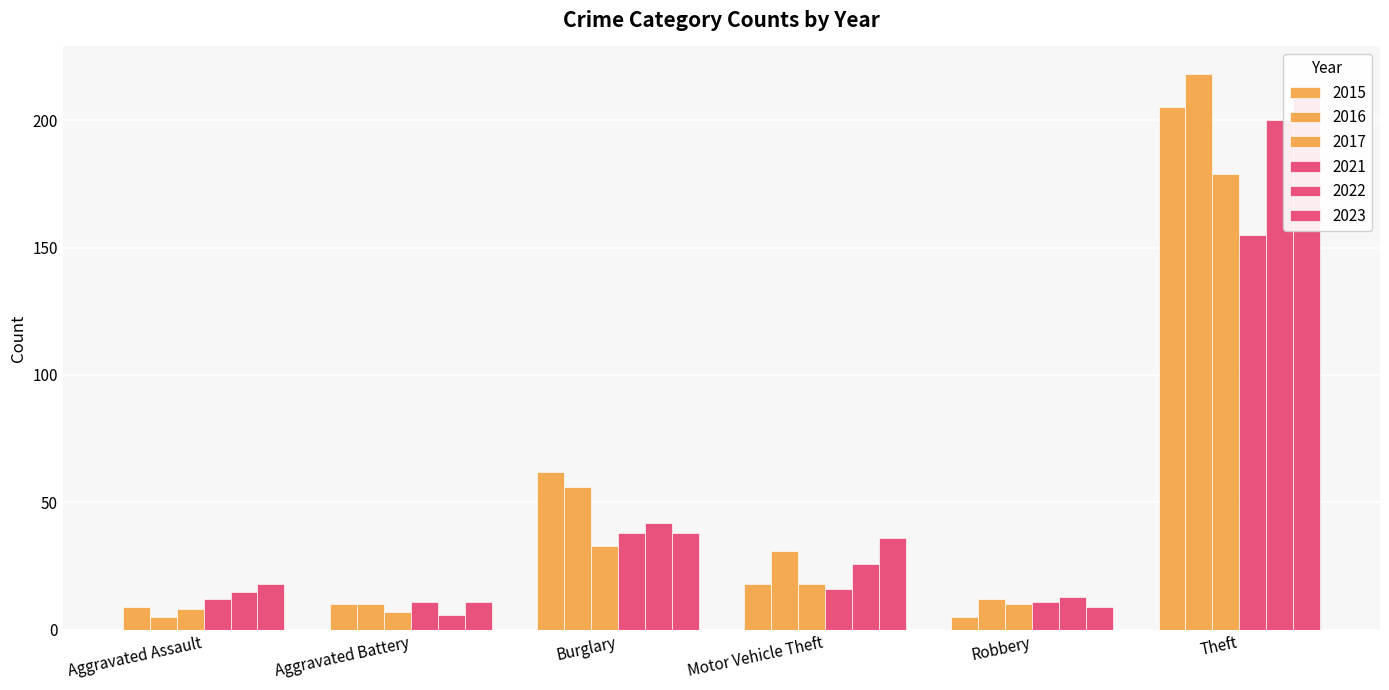

The value of 2022 at Burglary is 42. True or false?

True